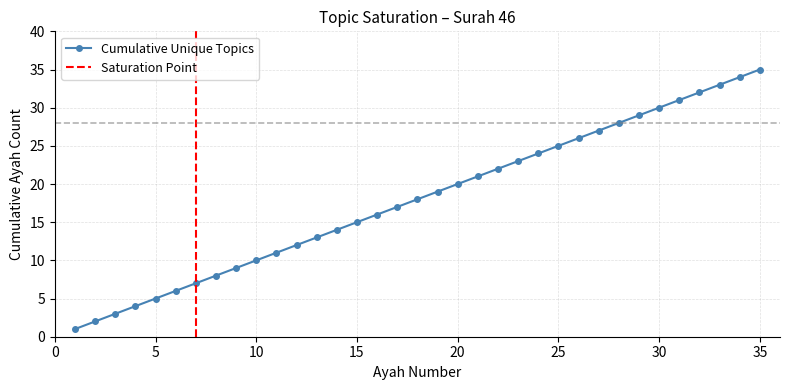

What is the value of the 4th point from the left?

4